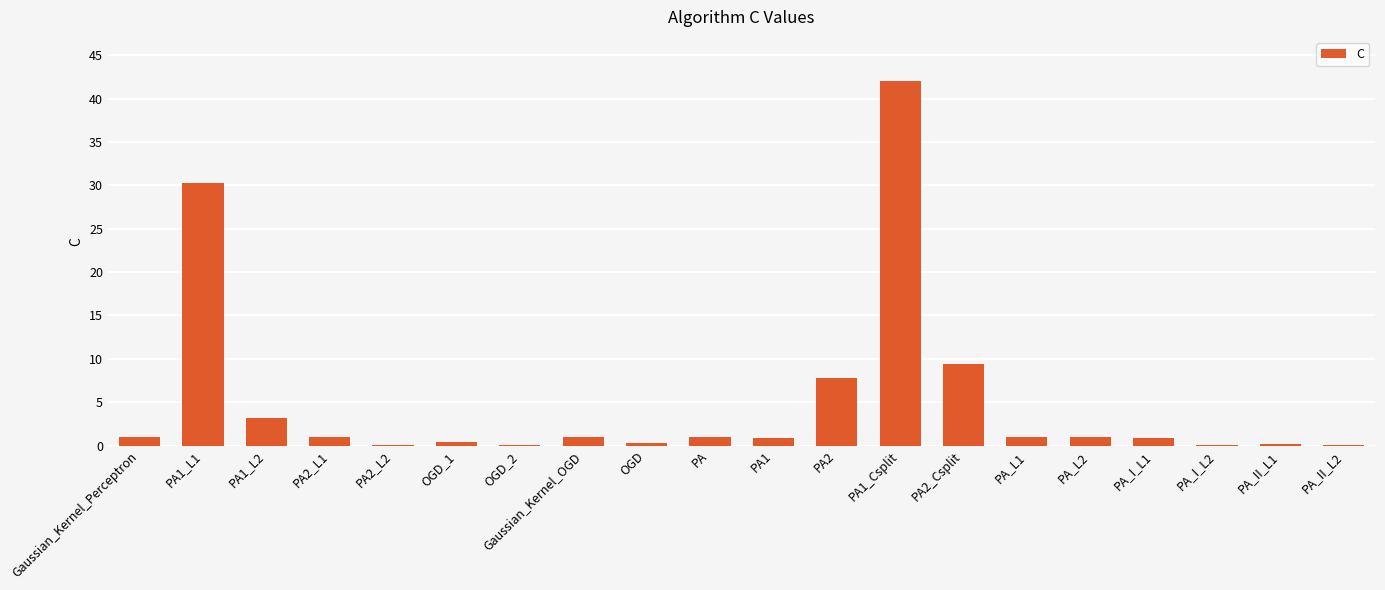

What is the sum of all values?

101.7